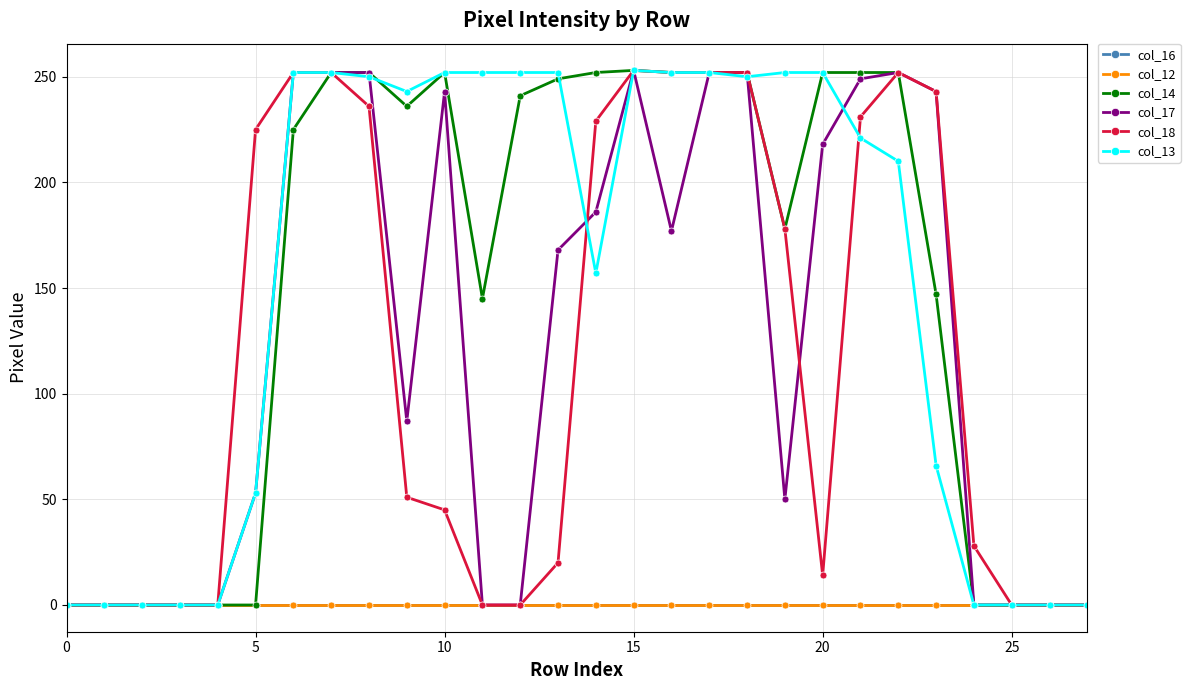

Does the chart display data point markers on the line(s)?

Yes